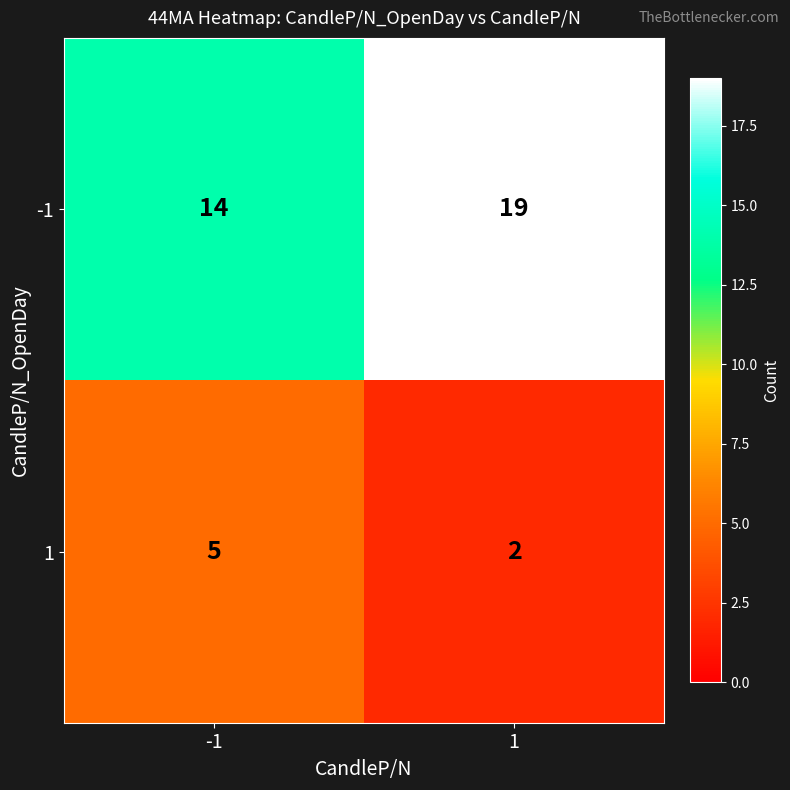

What is the maximum value for -1?

19